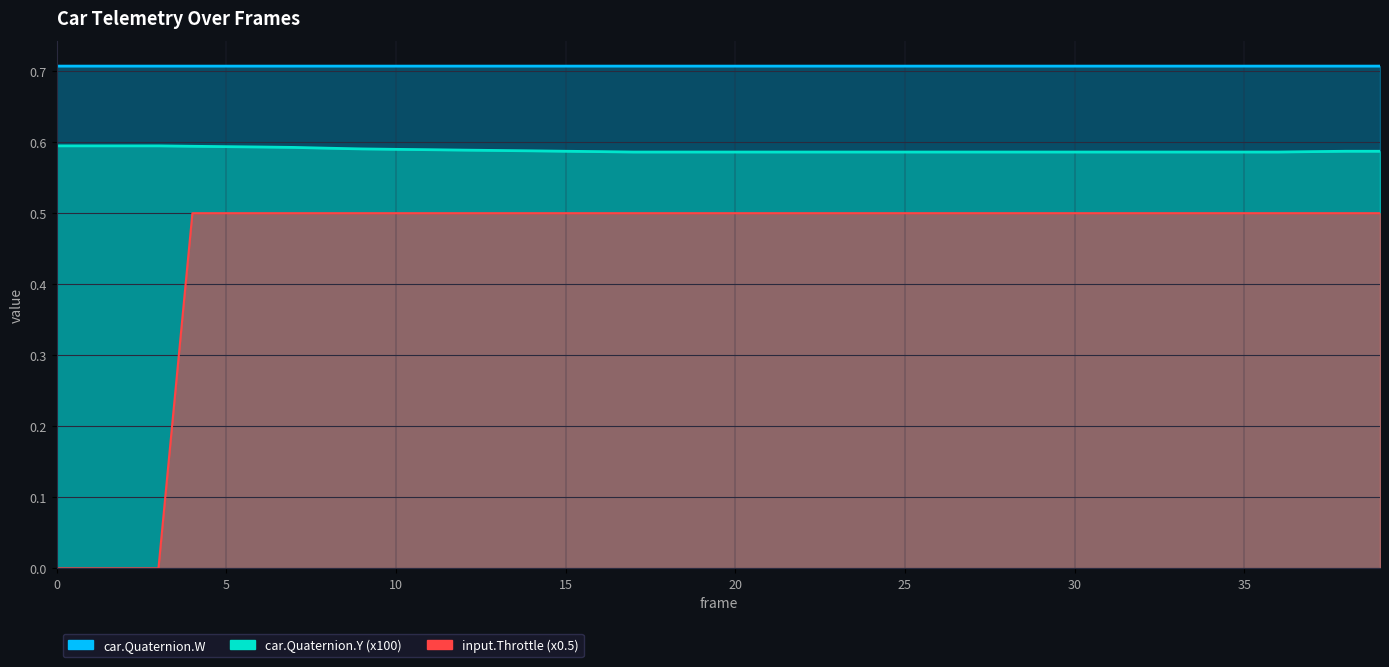

At how many categories does at least one series exceed 0?

40